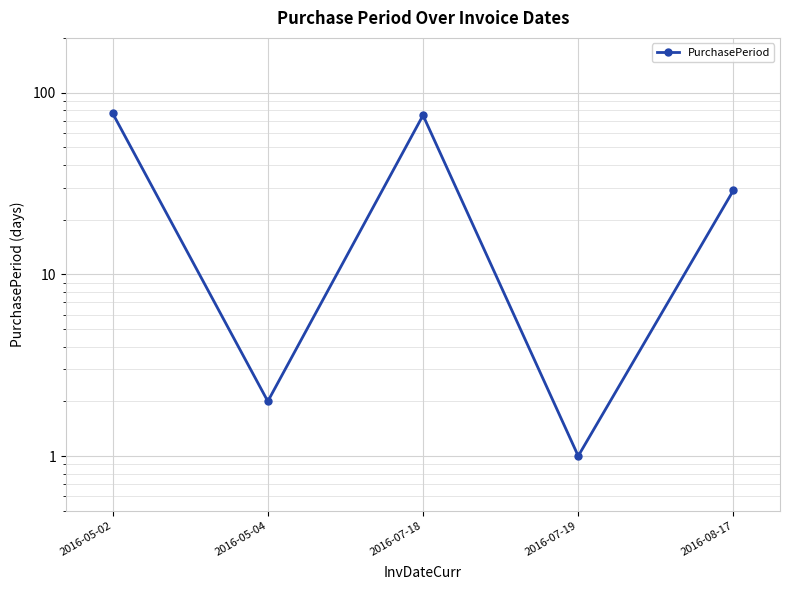

Reading left to right, transcribe all the data shown in this chart.

77	2	75	1	29